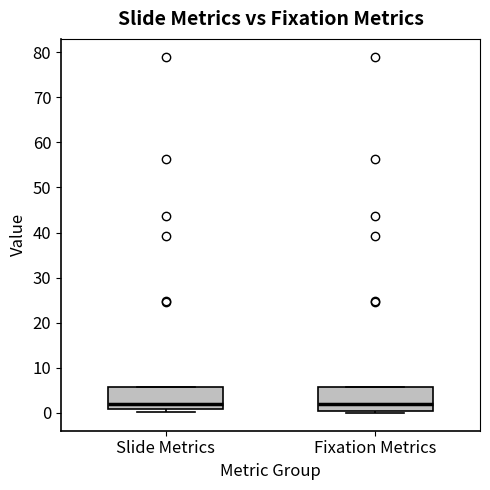

Reading left to right, read every box against the y-axis: the position of its median line, the range the box covers, and the ends of its whiskers. The values are not printed on the chart, so give them approximately, as read against the axis.

Slide Metrics: median 2, box 1 to 6, whiskers 0 to 6
Fixation Metrics: median 2, box 0 to 6, whiskers 0 (just below the box's lower edge) to 6